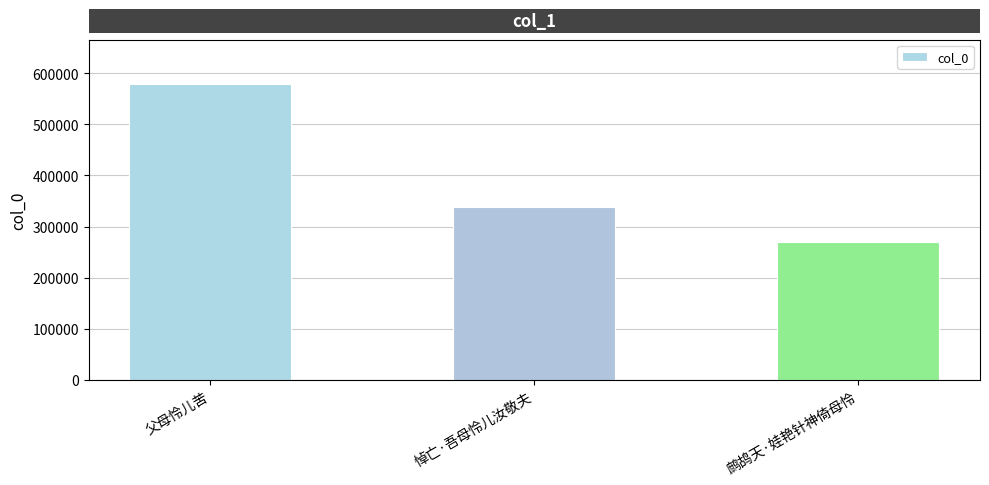

Read the value at 父母怜儿苦.

578935